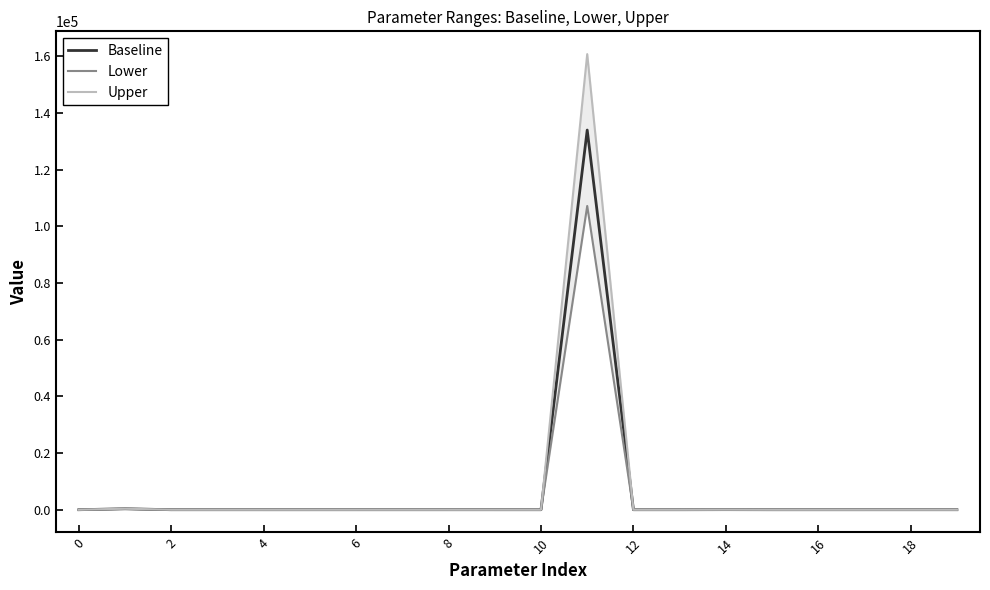

What is the total value across all series at 14?

2.4